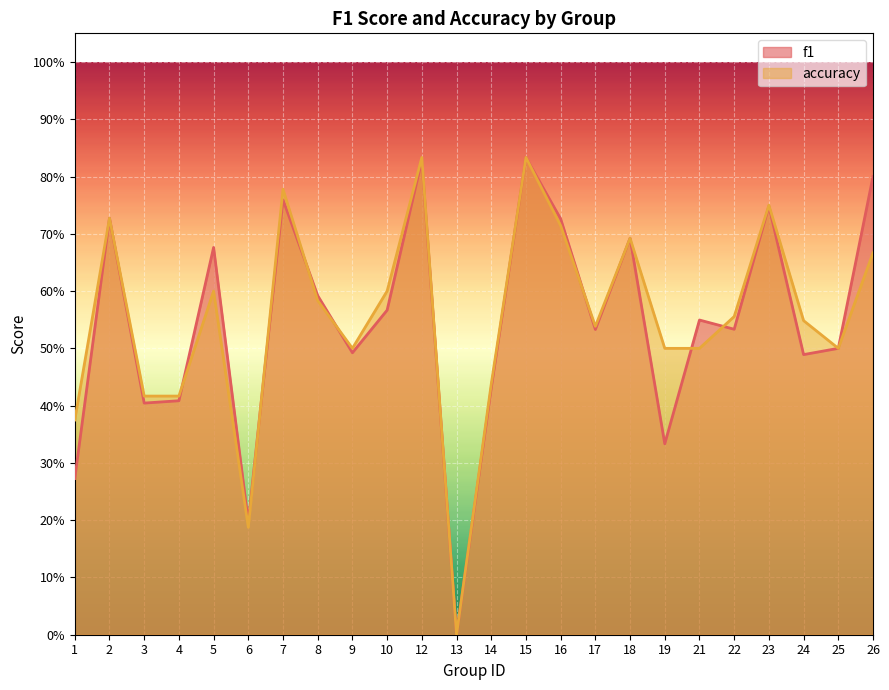

What is the average value of the accuracy series?

0.6